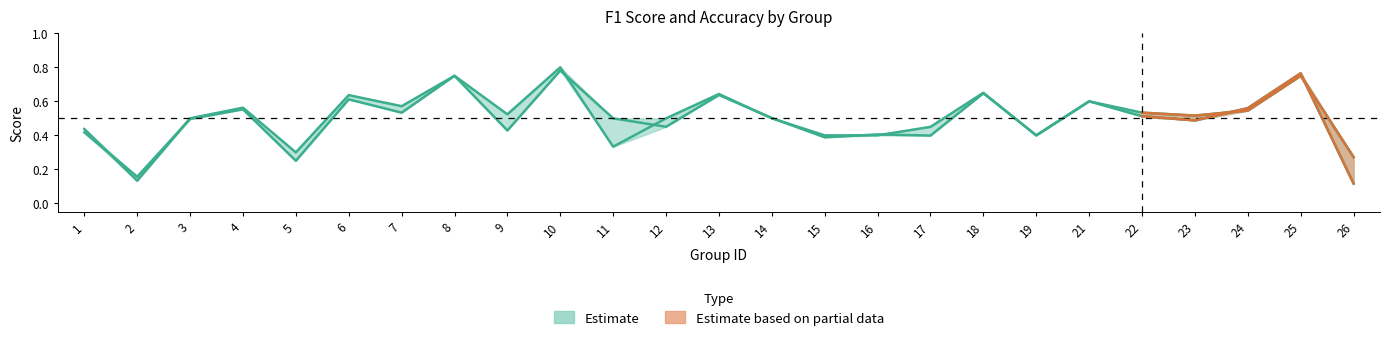

At which label does f1 reach its minimum?

26